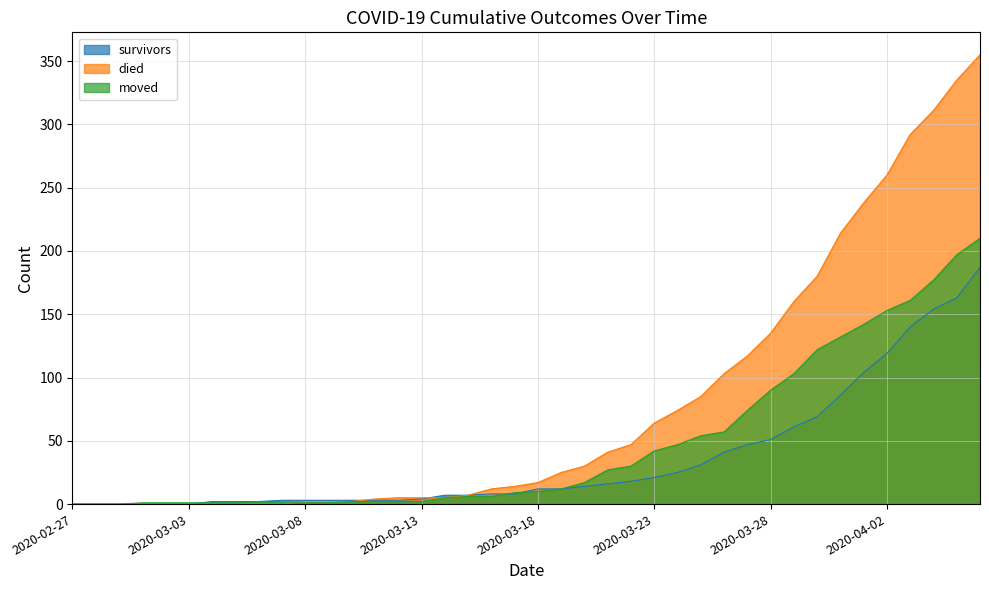

Reading left to right, extract all data points from this chart.

survivors: 2020-02-27=0	2020-02-28=0	2020-02-29=0	2020-03-01=0	2020-03-02=0	2020-03-03=0	2020-03-04=2	2020-03-05=2	2020-03-06=2	2020-03-07=3	2020-03-08=3	2020-03-09=3	2020-03-10=3	2020-03-11=3	2020-03-12=3	2020-03-13=4	2020-03-14=7	2020-03-15=7	2020-03-16=8	2020-03-17=8	2020-03-18=12	2020-03-19=12	2020-03-20=14	2020-03-21=16	2020-03-22=18	2020-03-23=21	2020-03-24=25	2020-03-25=31	2020-03-26=41	2020-03-27=47	2020-03-28=51	2020-03-29=61	2020-03-30=69	2020-03-31=86	2020-04-01=104	2020-04-02=119	2020-04-03=140	2020-04-04=154	2020-04-05=163	2020-04-06=187
died: 2020-02-27=0	2020-02-28=0	2020-02-29=0	2020-03-01=0	2020-03-02=0	2020-03-03=0	2020-03-04=0	2020-03-05=0	2020-03-06=0	2020-03-07=0	2020-03-08=2	2020-03-09=2	2020-03-10=2	2020-03-11=4	2020-03-12=5	2020-03-13=5	2020-03-14=5	2020-03-15=7	2020-03-16=12	2020-03-17=14	2020-03-18=17	2020-03-19=25	2020-03-20=30	2020-03-21=41	2020-03-22=47	2020-03-23=64	2020-03-24=74	2020-03-25=85	2020-03-26=103	2020-03-27=117	2020-03-28=135	2020-03-29=160	2020-03-30=180	2020-03-31=214	2020-04-01=238	2020-04-02=260	2020-04-03=292	2020-04-04=311	2020-04-05=335	2020-04-06=355
moved: 2020-02-27=0	2020-02-28=0	2020-02-29=0	2020-03-01=1	2020-03-02=1	2020-03-03=1	2020-03-04=1	2020-03-05=1	2020-03-06=2	2020-03-07=1	2020-03-08=1	2020-03-09=1	2020-03-10=2	2020-03-11=2	2020-03-12=2	2020-03-13=2	2020-03-14=5	2020-03-15=6	2020-03-16=6	2020-03-17=9	2020-03-18=10	2020-03-19=12	2020-03-20=17	2020-03-21=27	2020-03-22=30	2020-03-23=42	2020-03-24=47	2020-03-25=54	2020-03-26=57	2020-03-27=74	2020-03-28=90	2020-03-29=103	2020-03-30=122	2020-03-31=132	2020-04-01=142	2020-04-02=153	2020-04-03=161	2020-04-04=177	2020-04-05=197	2020-04-06=210